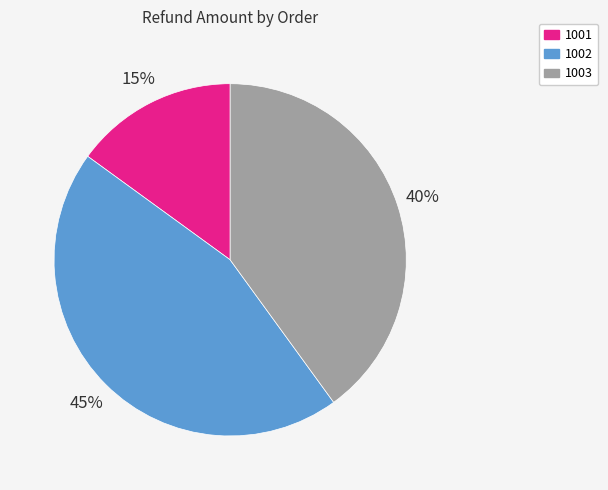

Combined, do 1003 and 1001 account for over 50%?

Yes